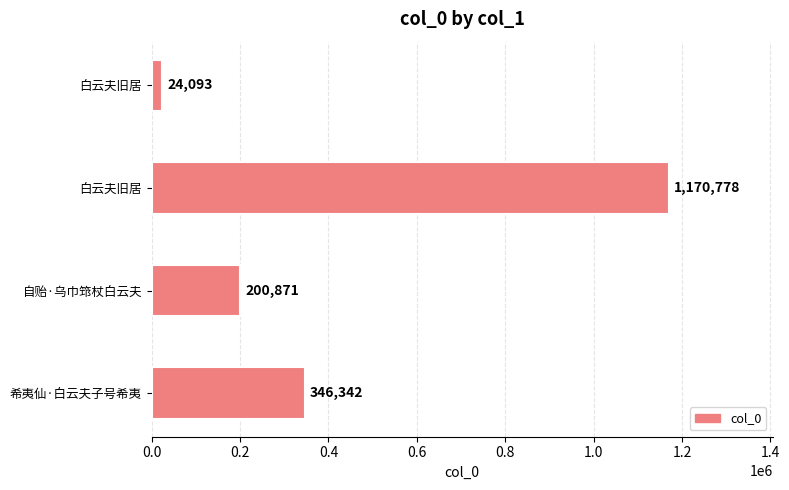

What is the difference between the second highest and minimum values?

322249